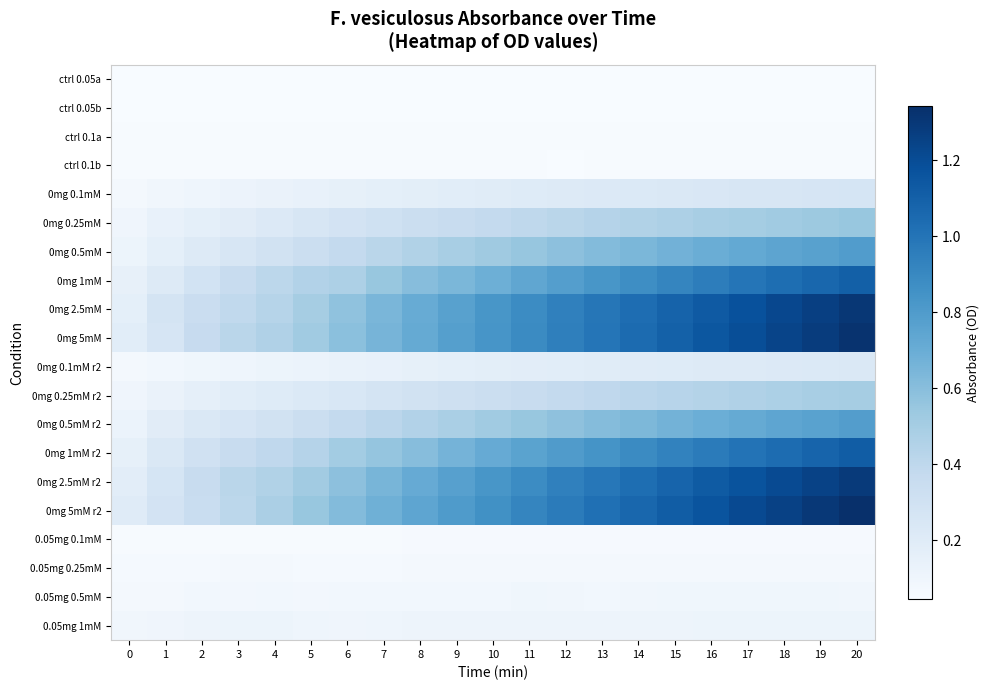

What is the total value across all series at 1?

2.8